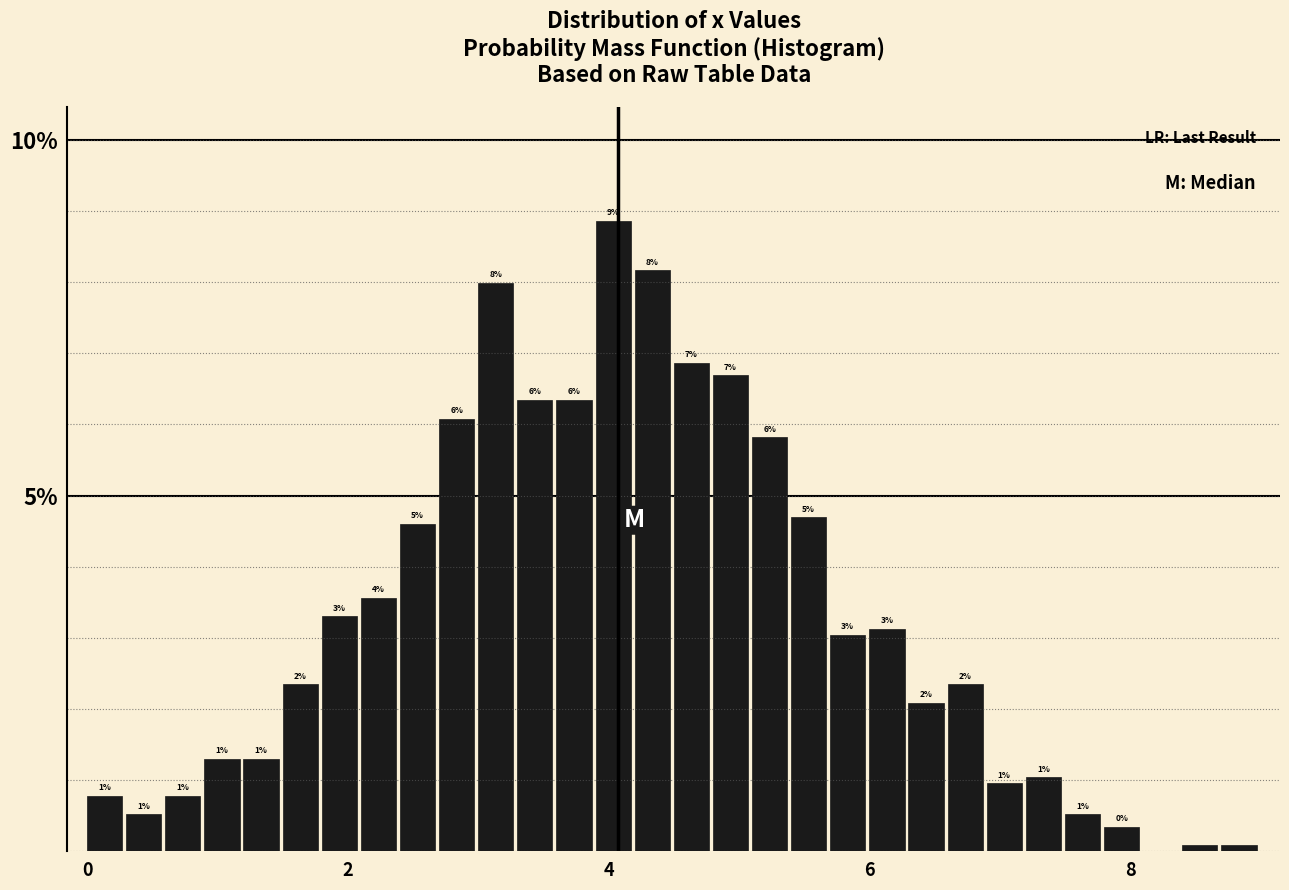

Read against the x-axis, roughly where is the centre of the tallest bar?

4.0